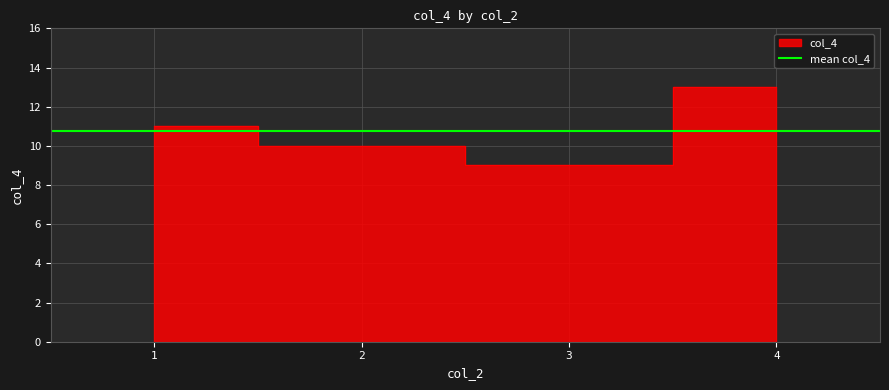

The value at 3 is 15. True or false?

False